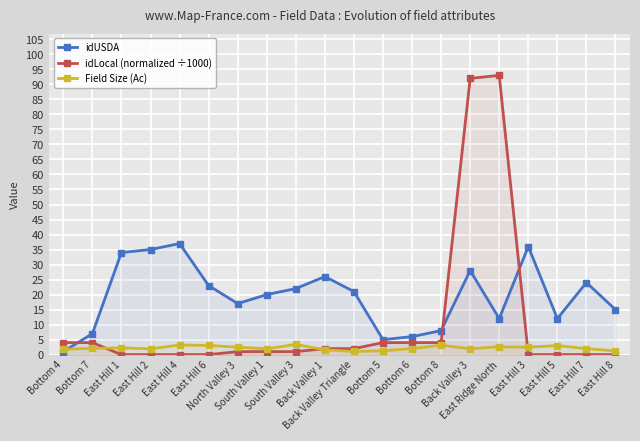

What is the value of the idUSDA point at the 4th from the left?

35.0